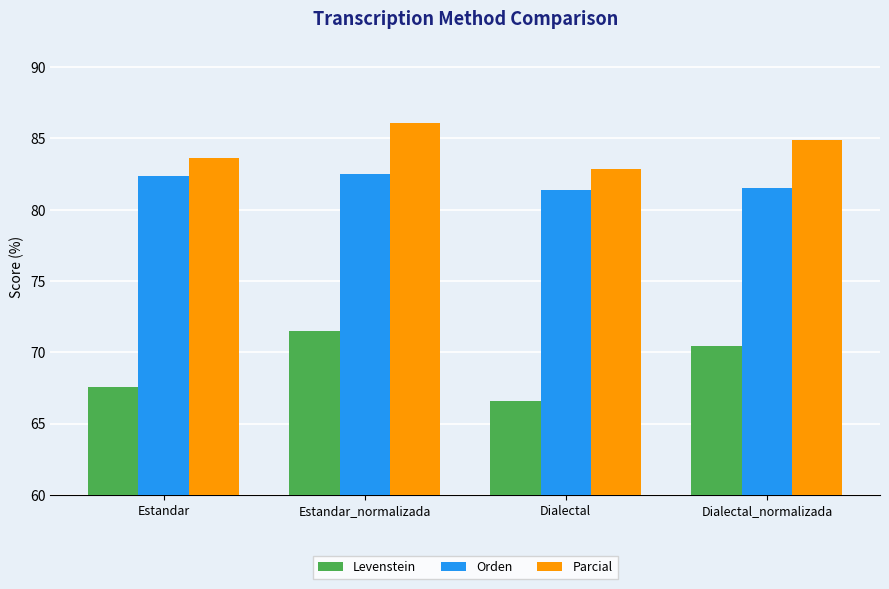

Reading left to right, list all the values displayed in this chart.

Levenstein: 67.6	71.5	66.6	70.4
Orden: 82.3	82.5	81.4	81.5
Parcial: 83.7	86.1	82.9	84.9